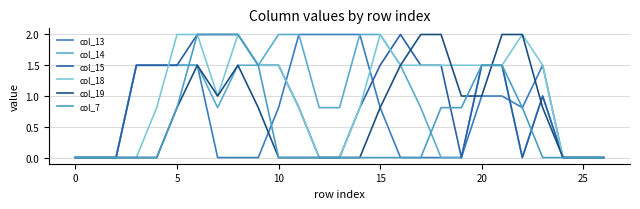

Where do col_14 and col_15 first cross each other?

15 and 16